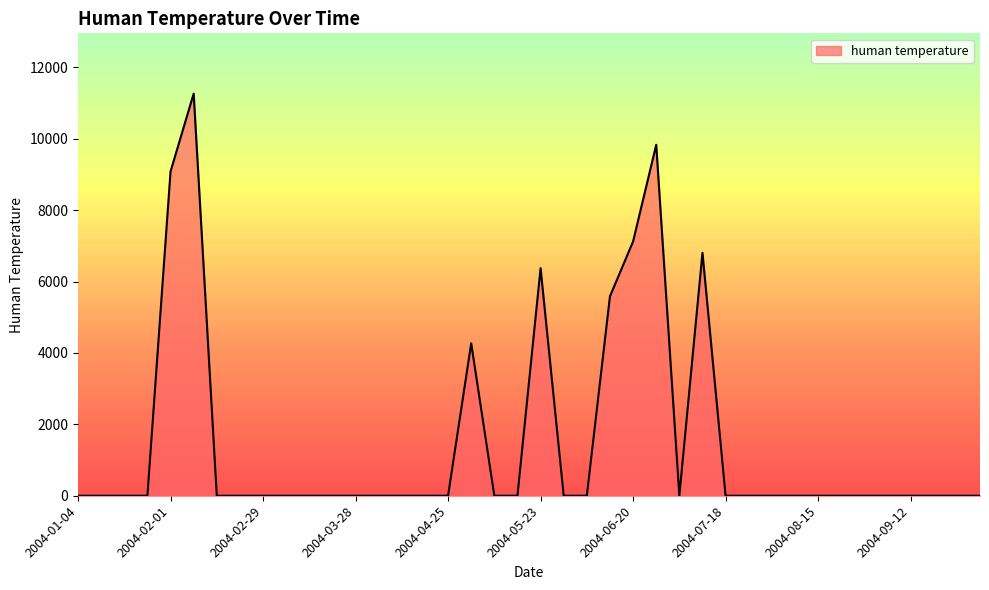

What is the greatest value displayed?

11265.5